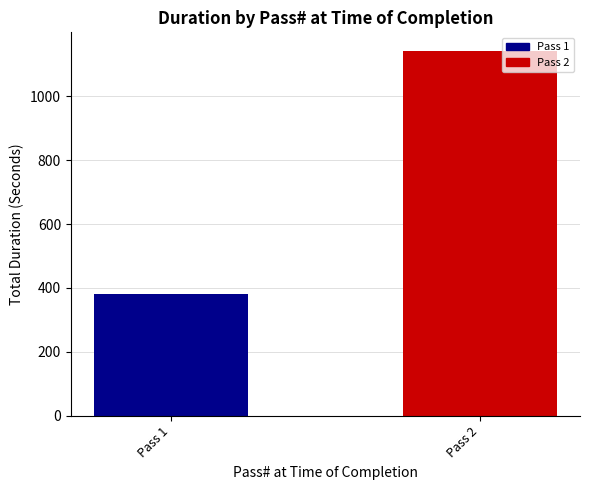

What is the change in value from Pass 1 to Pass 2?

+762.8